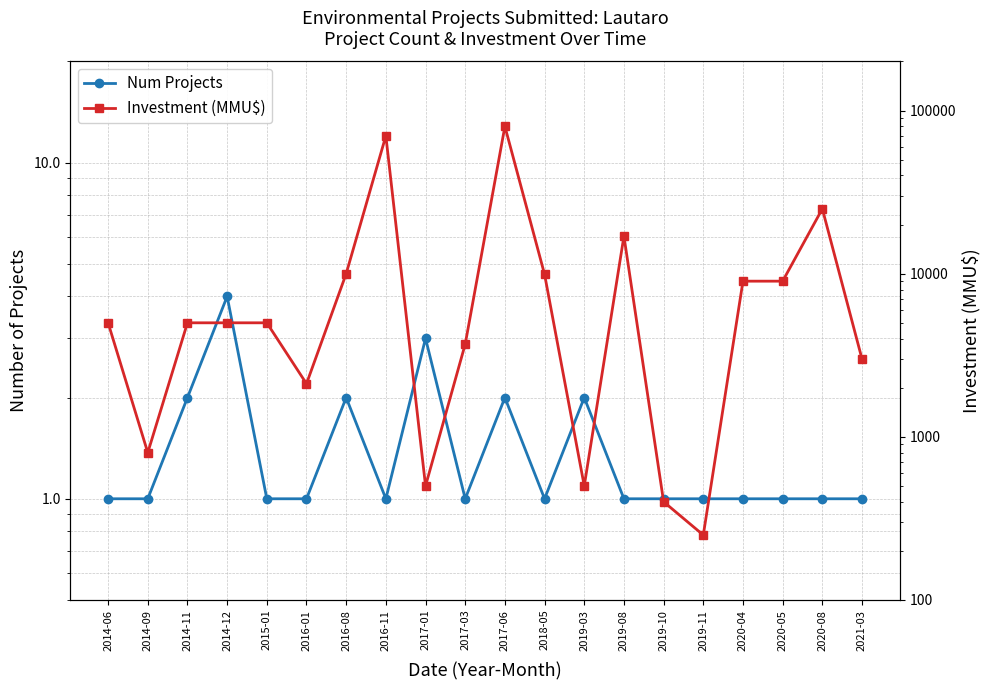

At which category does the chart reach its minimum across all series?

2014-06